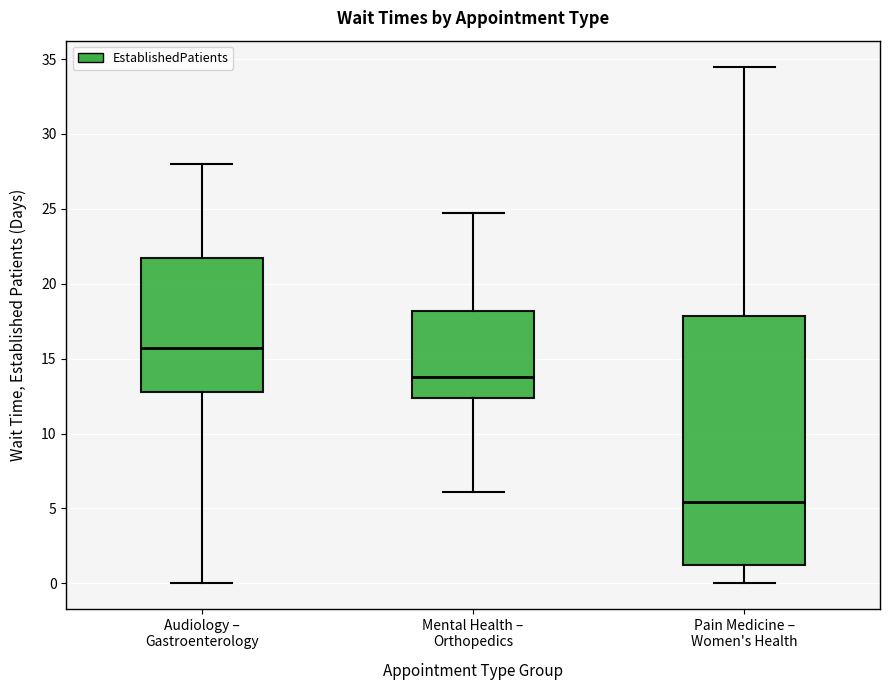

Which box's median line is the highest?

Audiology – Gastroenterology